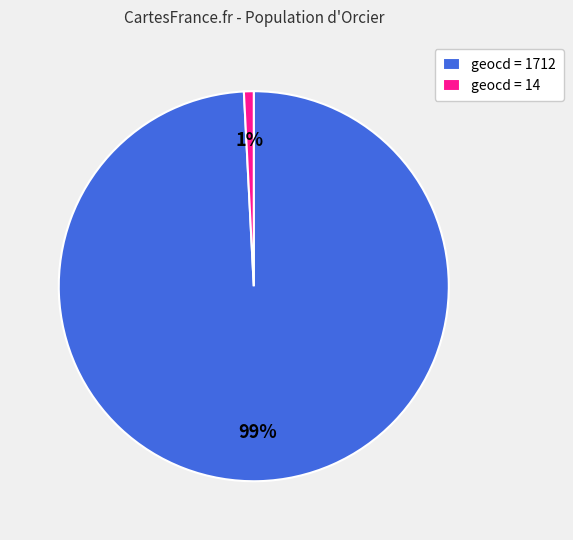

To the nearest percent, what is the average slice percentage?

50%